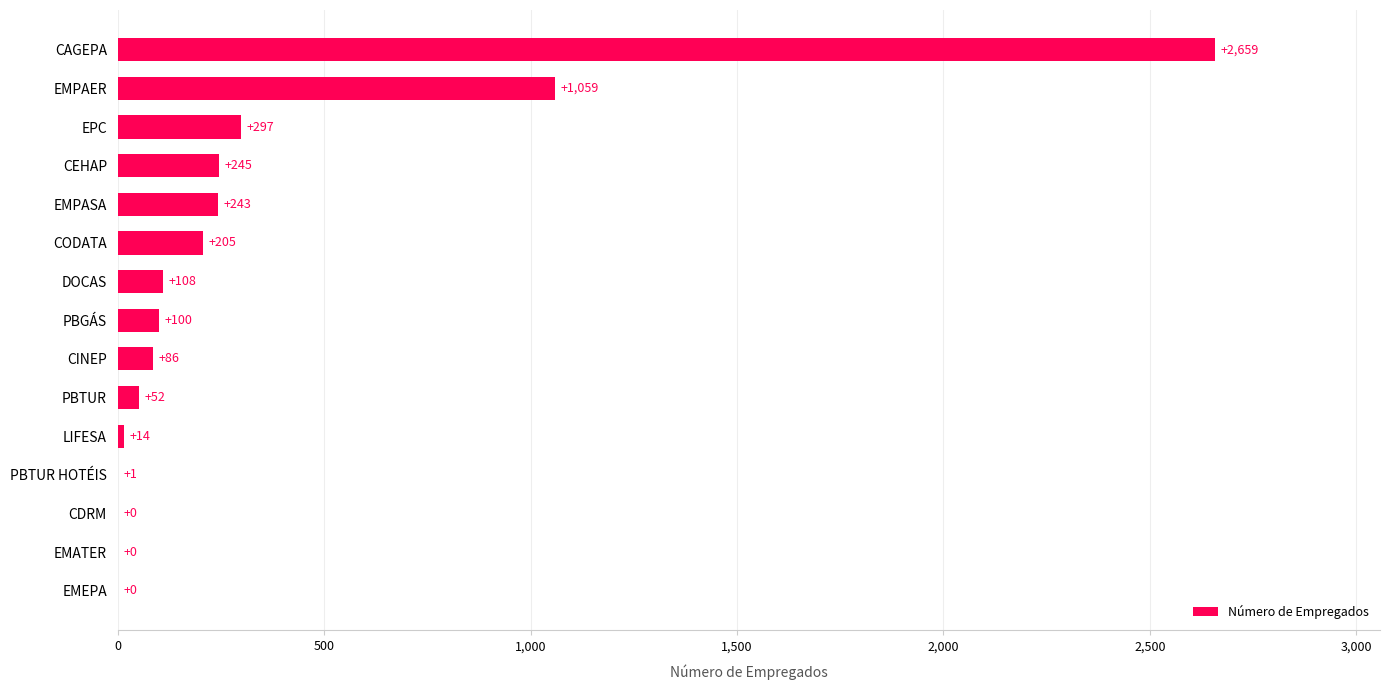

The value at EMPASA is 243. True or false?

True